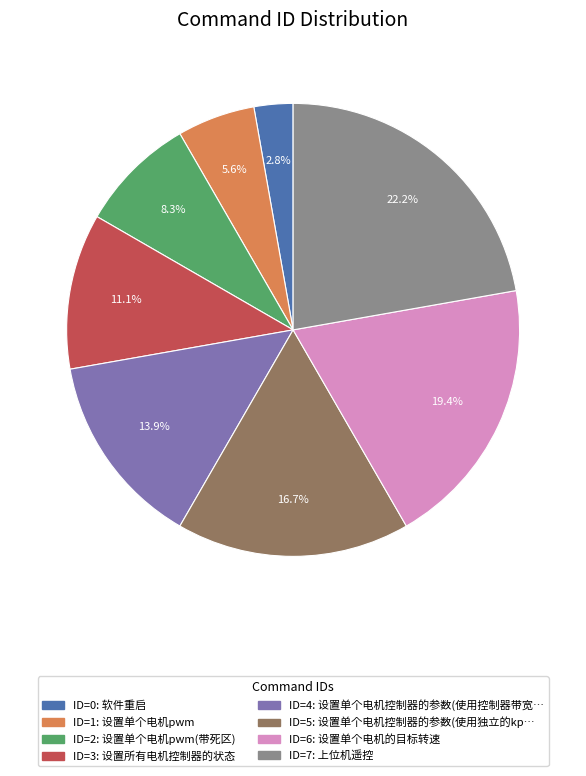

How many slices are in this pie chart?

8